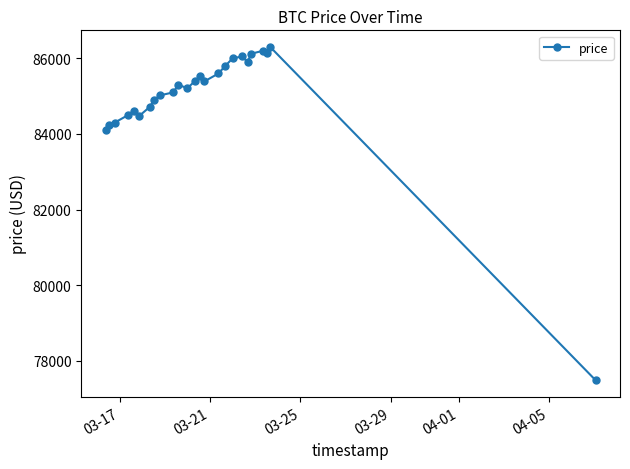

What is the sum of all values?

2124414.4